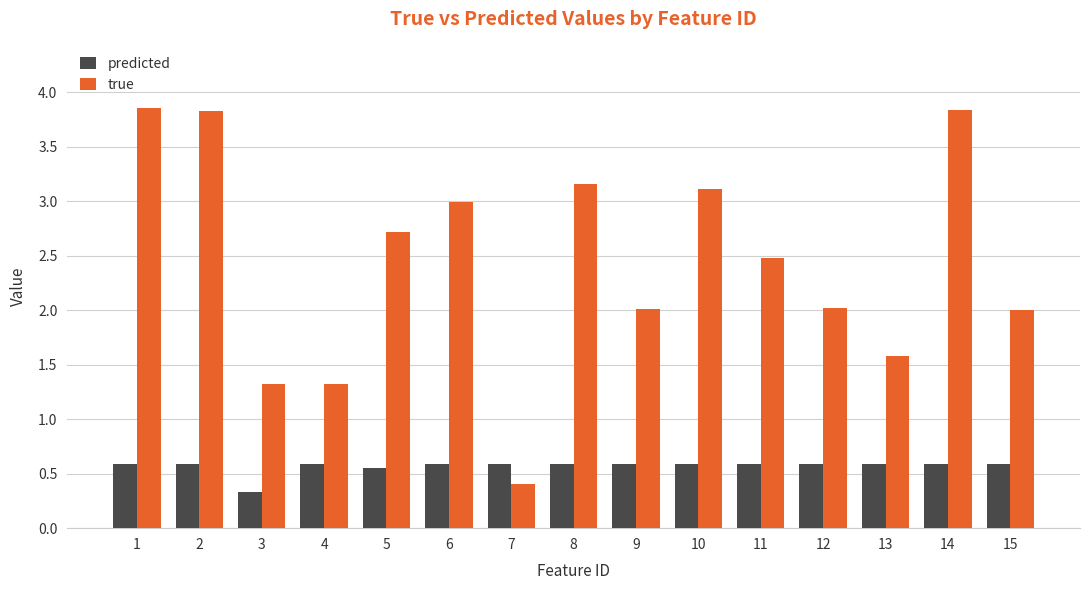

What is the total value across all series at 11?

3.1